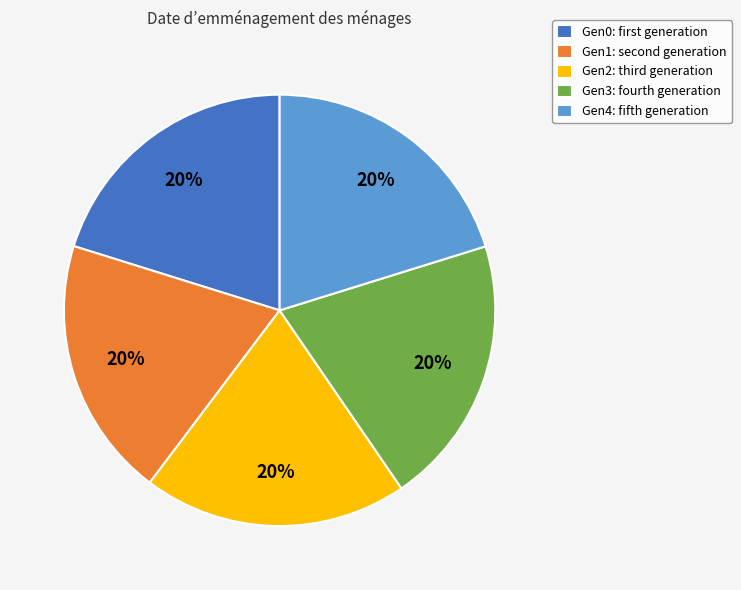

Is it true that Gen4 is 20% of the pie?

True